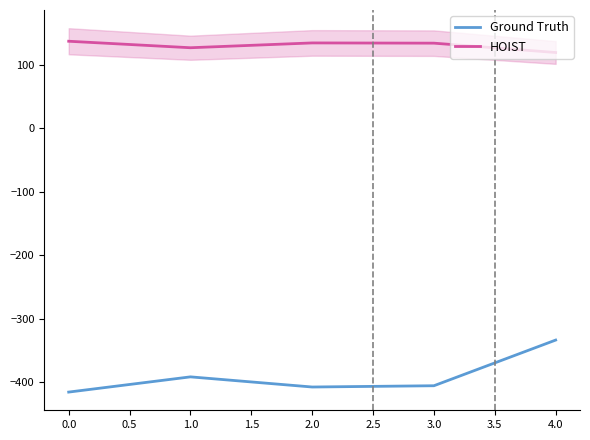

What is the average value of the Ground Truth series?

-391.2